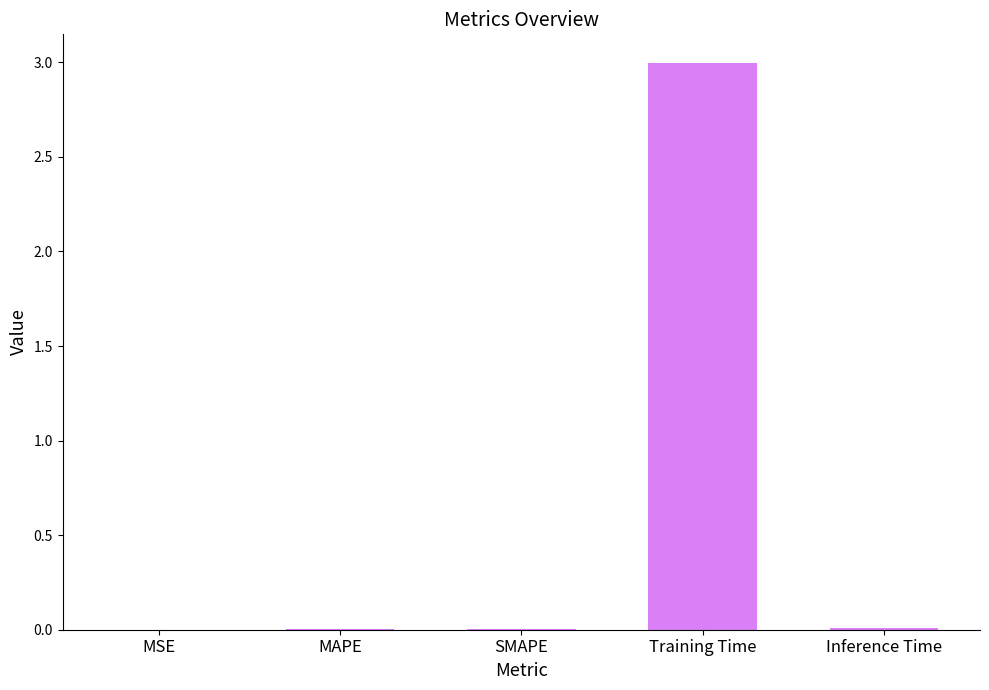

True or false: the data shows 1.9 at Training Time.

False